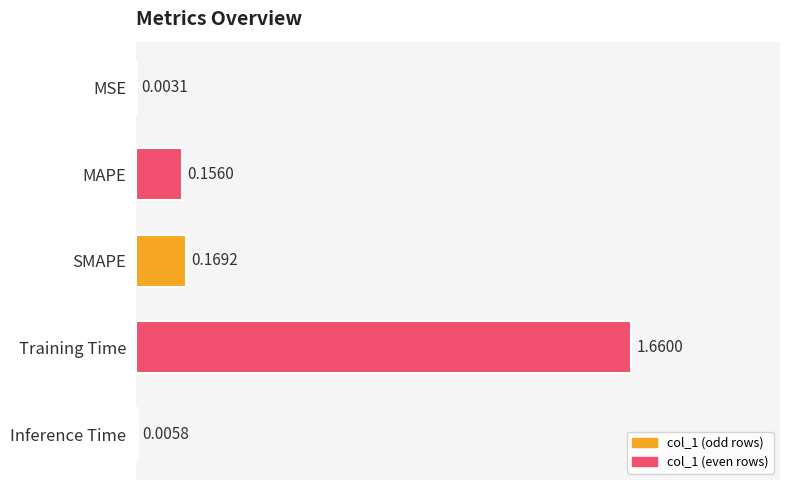

What is the sum of all values?

2.0